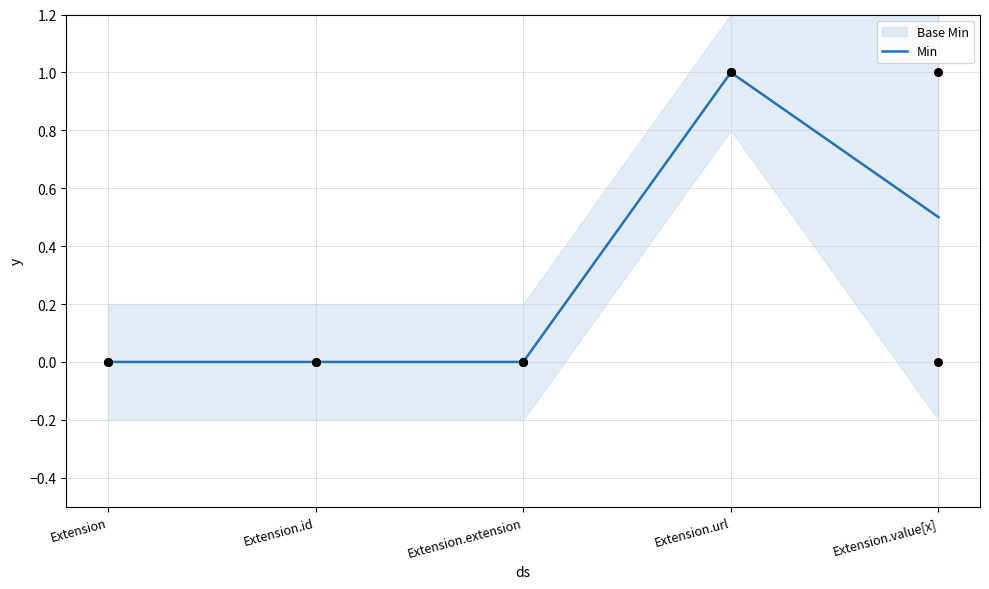

What is the change in value from Extension.extension to Extension.url?

+1.0